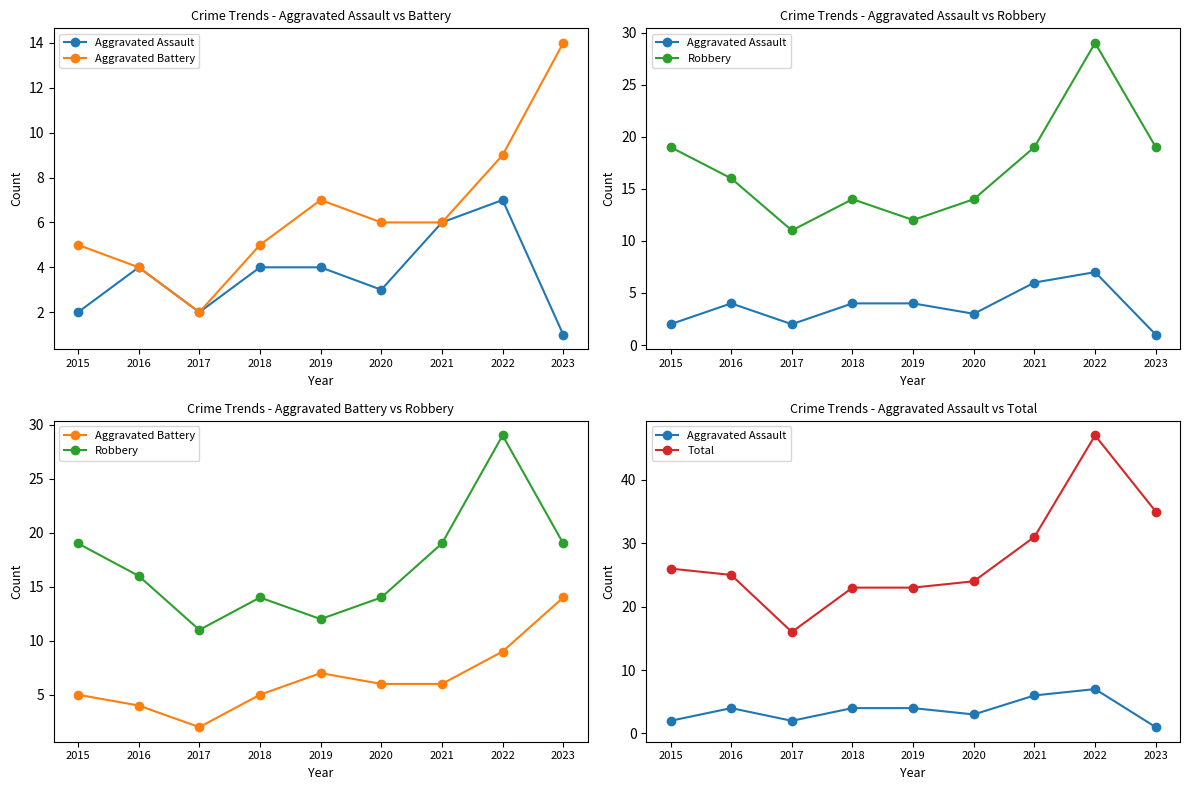

Which label corresponds to the largest value in the chart?

2022